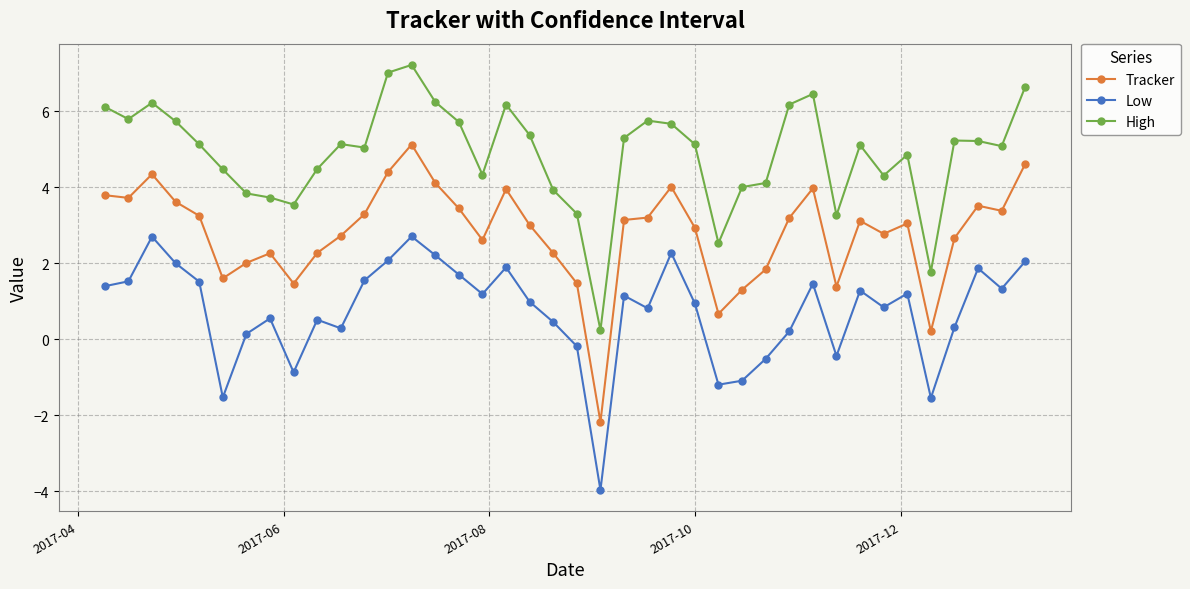

Rank the series by their average value, from lowest to highest.

Low, Tracker, High